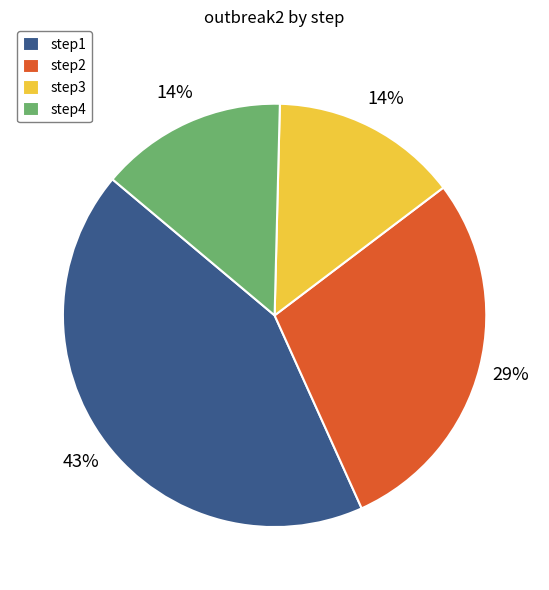

What percentage is the step1 slice, to the nearest percent?

43%